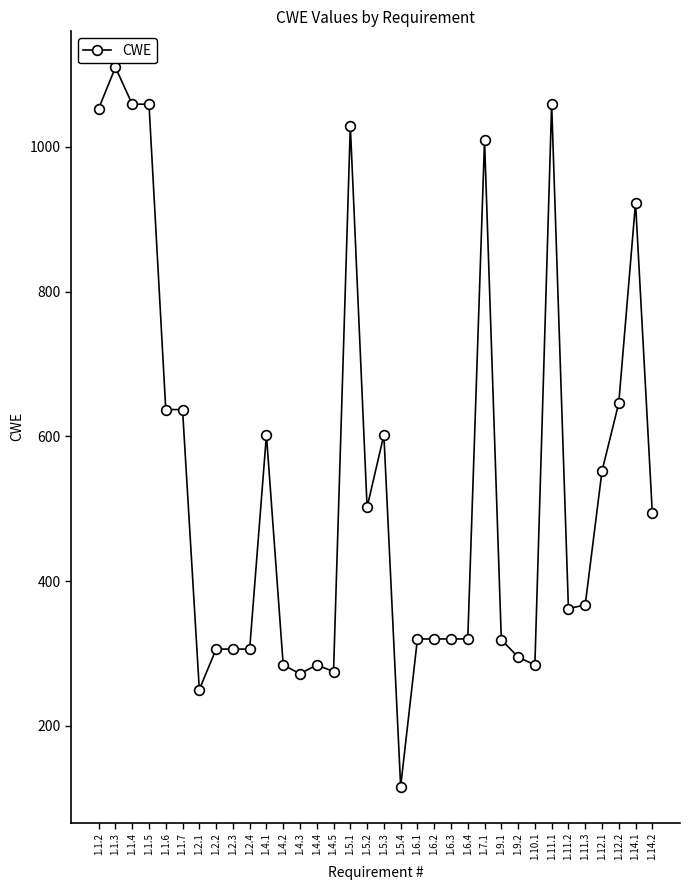

What is the sum of all values?

18279